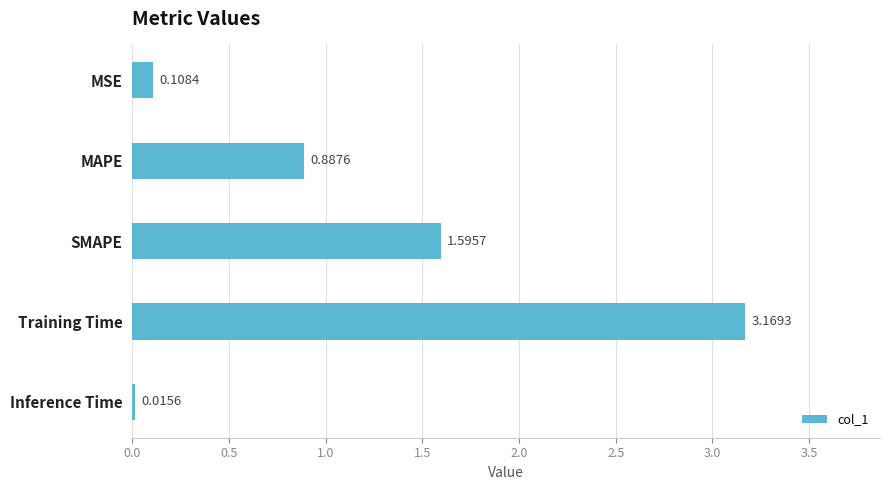

At which category does the chart reach its minimum across all series?

Inference Time